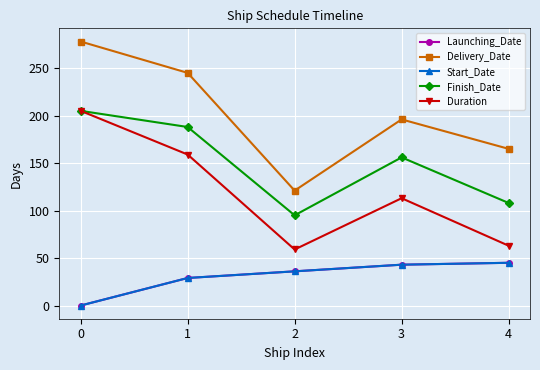

What is the average value of the Finish_Date series?

150